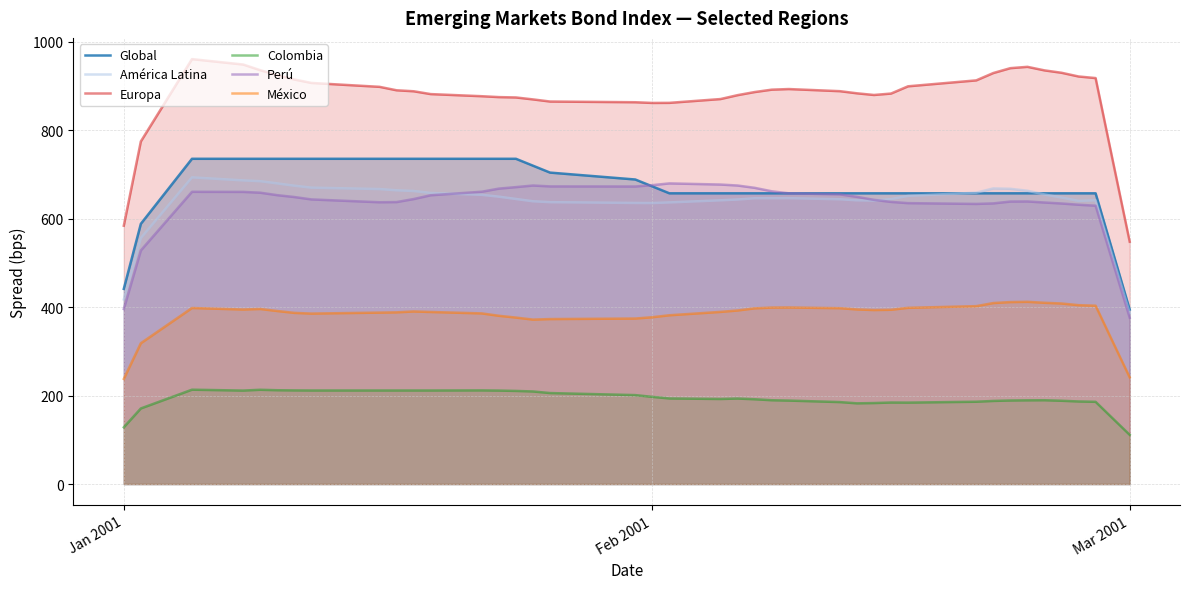

True or false: Europa and América Latina intersect in this chart.

False